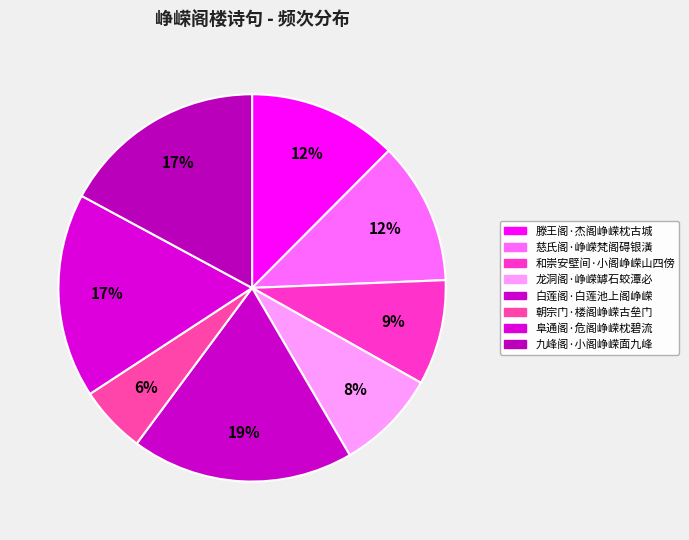

Count the number of slices in the pie.

8